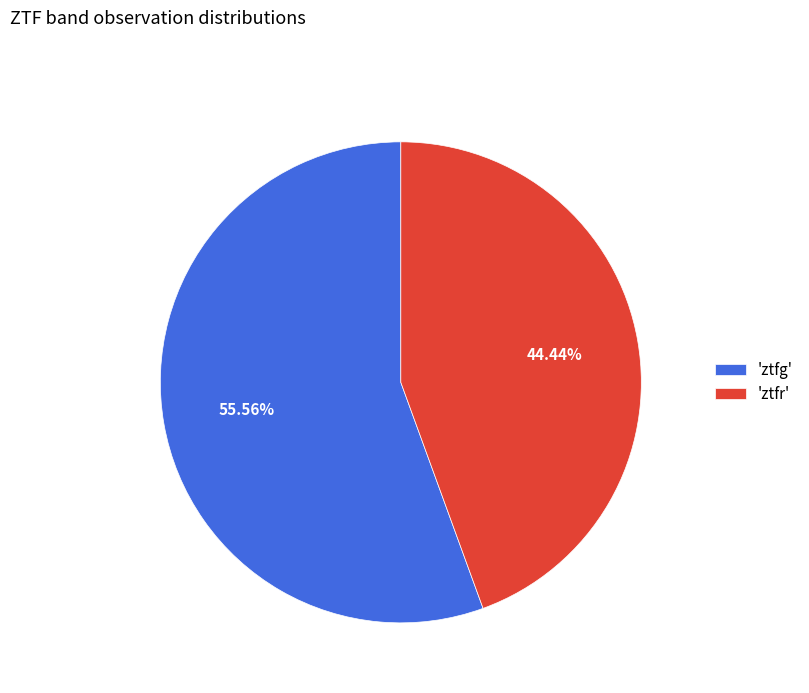

Which slice is the largest?

'ztfg'